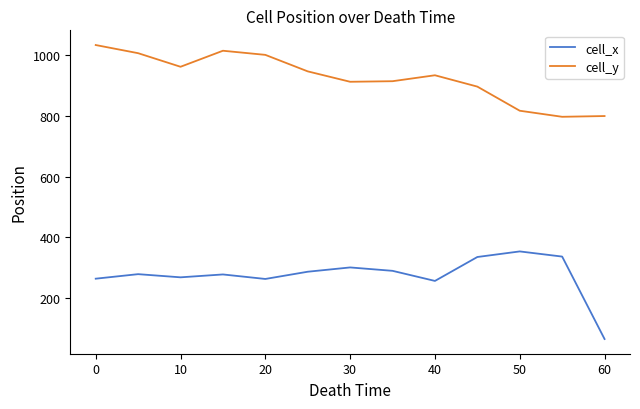

What is the difference between the maximum and minimum values in the cell_x series?

288.7